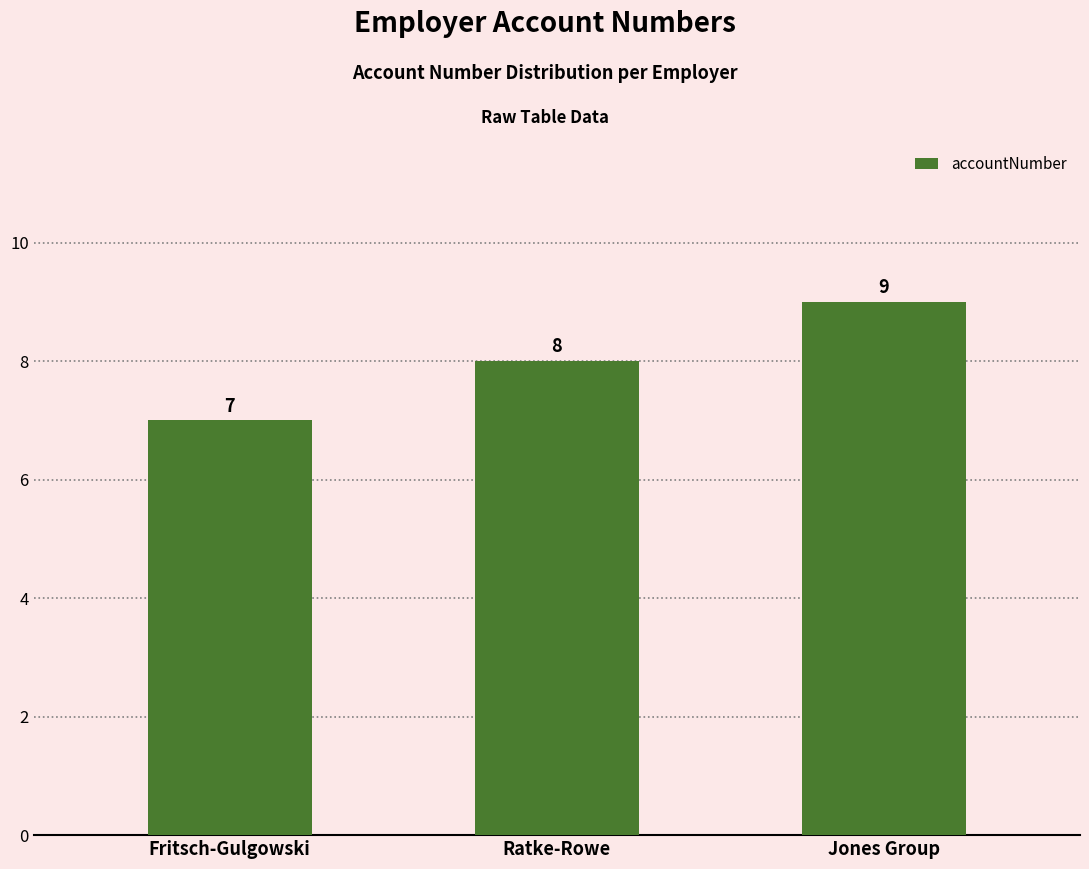

Count the values in the range 7 to 9.

3